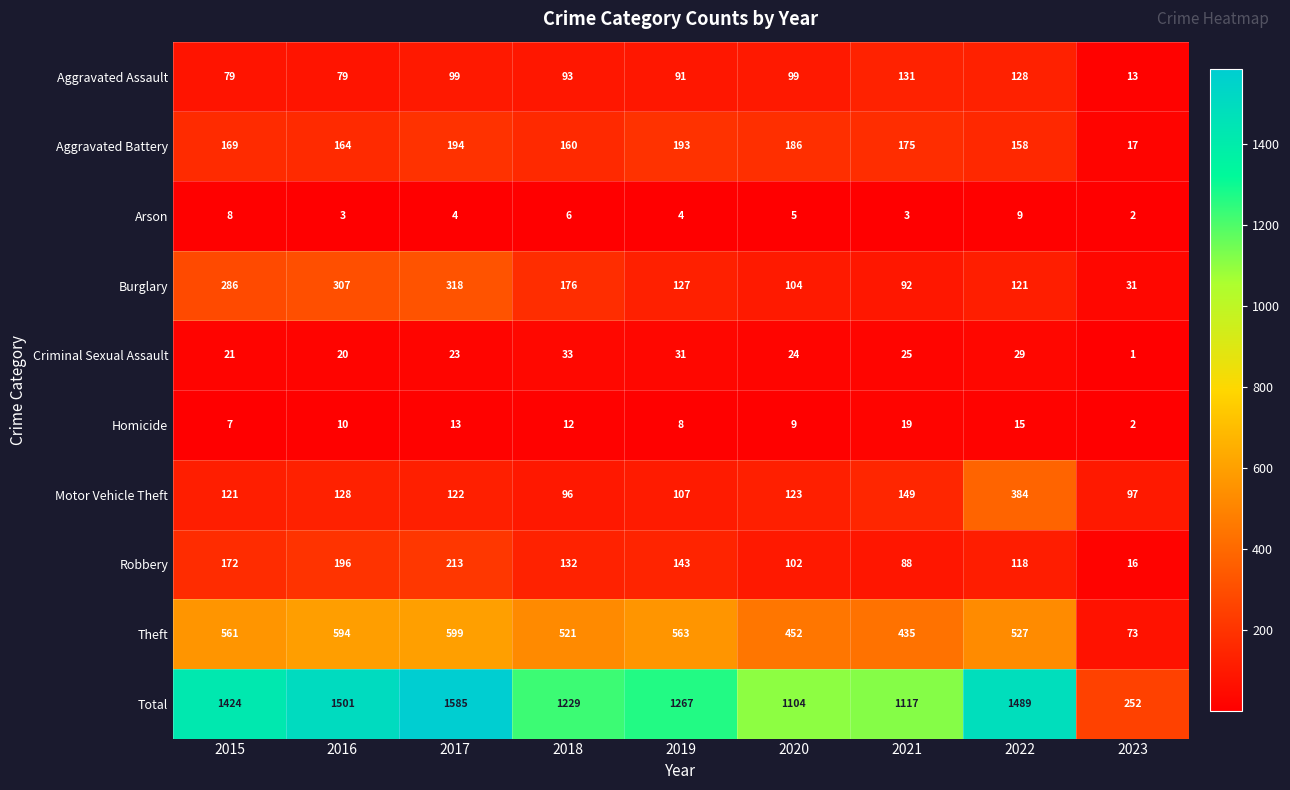

Where is Theft nearest to the value 336?

2021